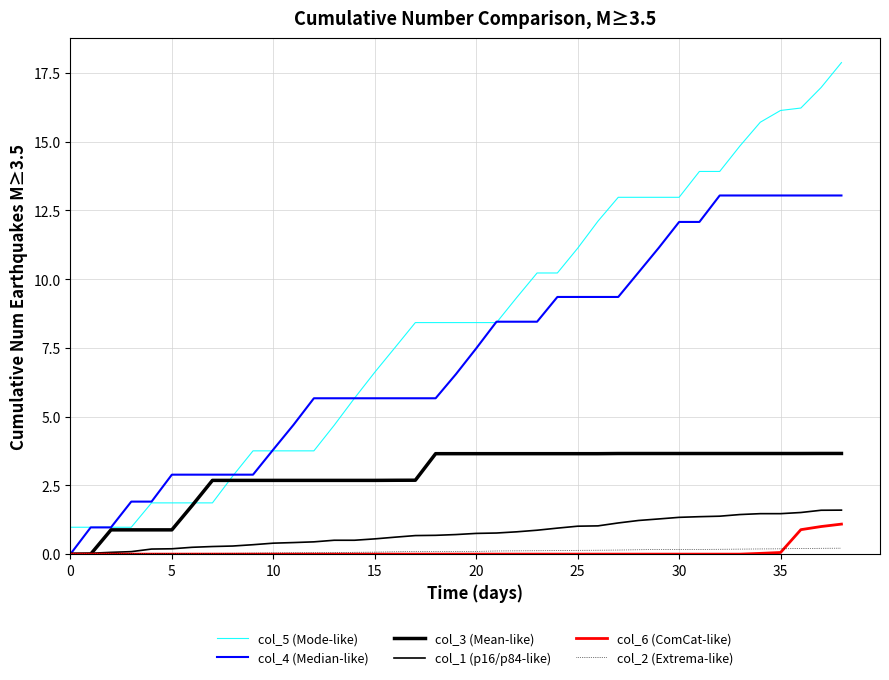

Does the chart display data point markers on the line(s)?

No